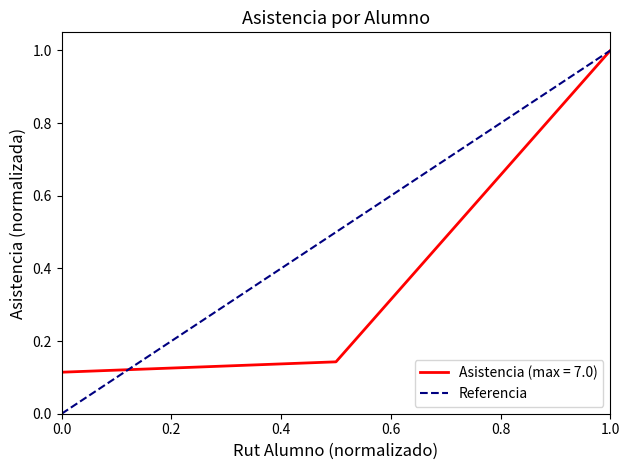

At which label does Asistencia (max = 7.0) reach its peak?

1.0